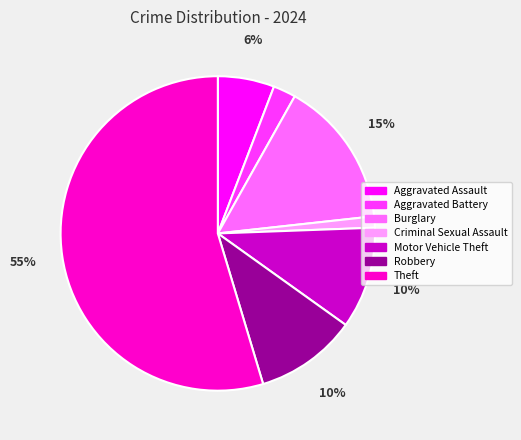

Count the number of slices in the pie.

7